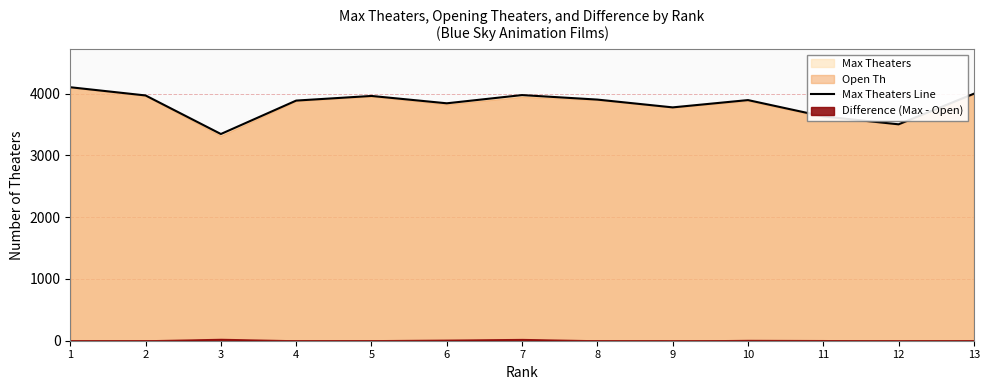

Which has a higher value, 10 or 13?

13